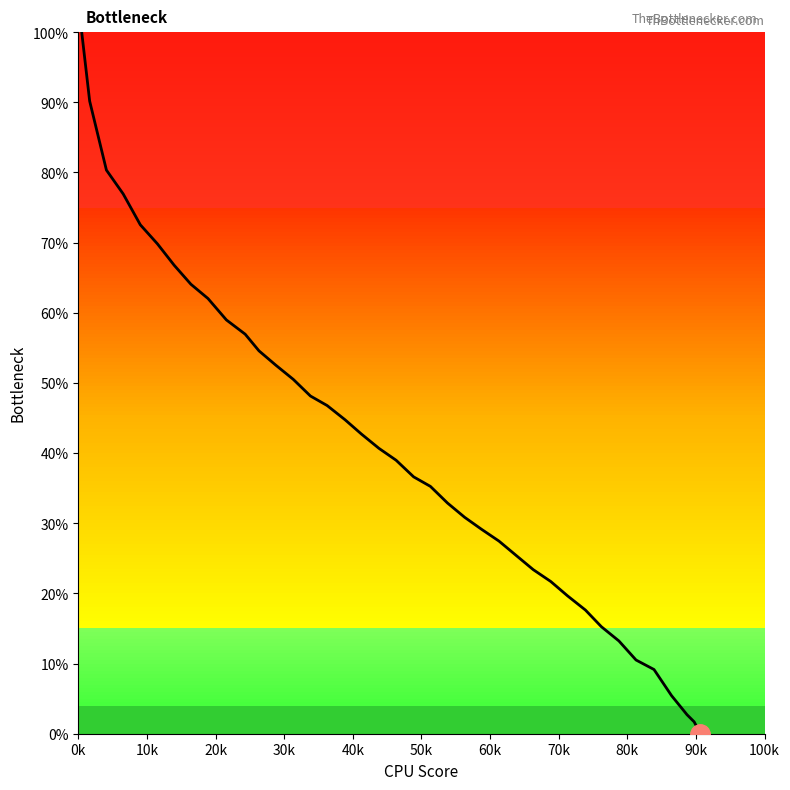

What is the difference between the maximum and minimum values?

100.0